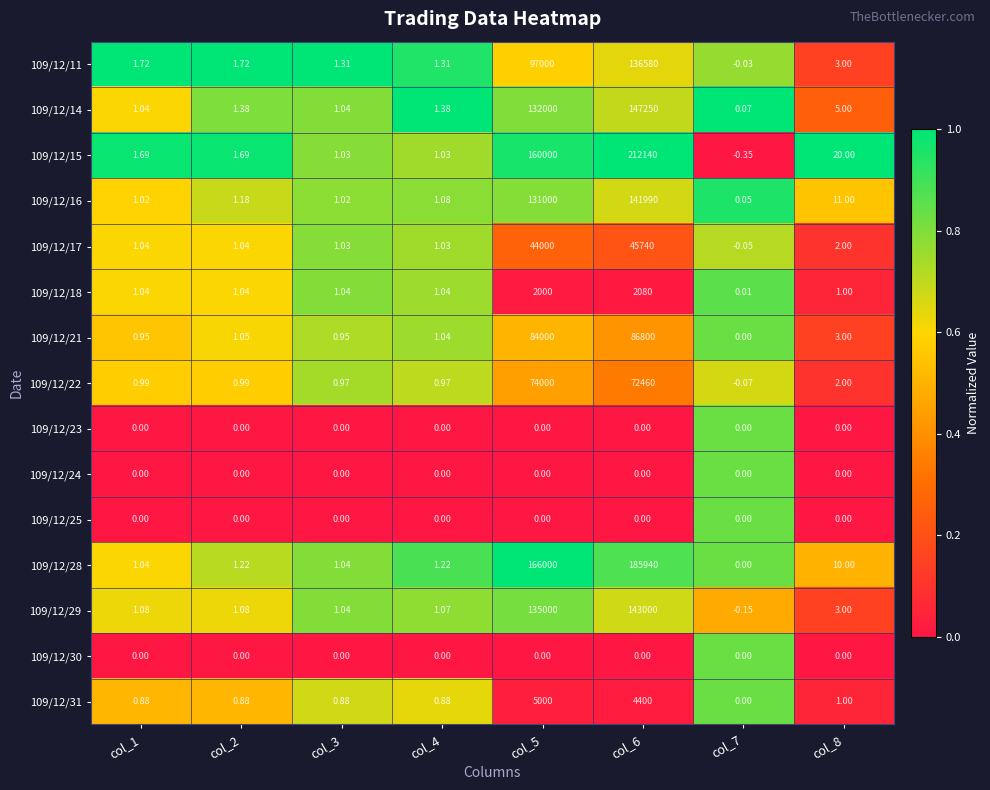

Is the value of 109/12/11 at col_6 greater than the value of 109/12/18 at col_5?

Yes